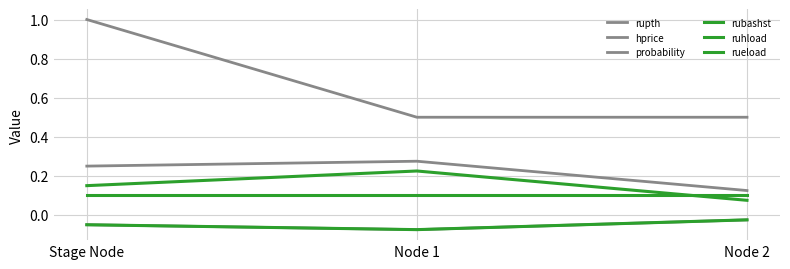

Is this an area chart (filled region under the line)?

No